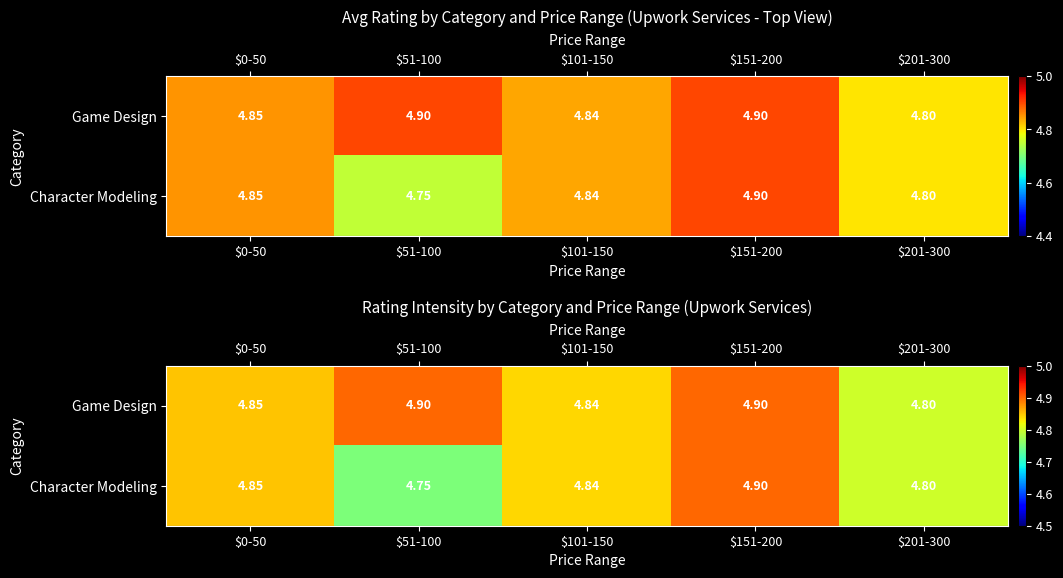

At which category is the sum across all series the highest?

$151-200